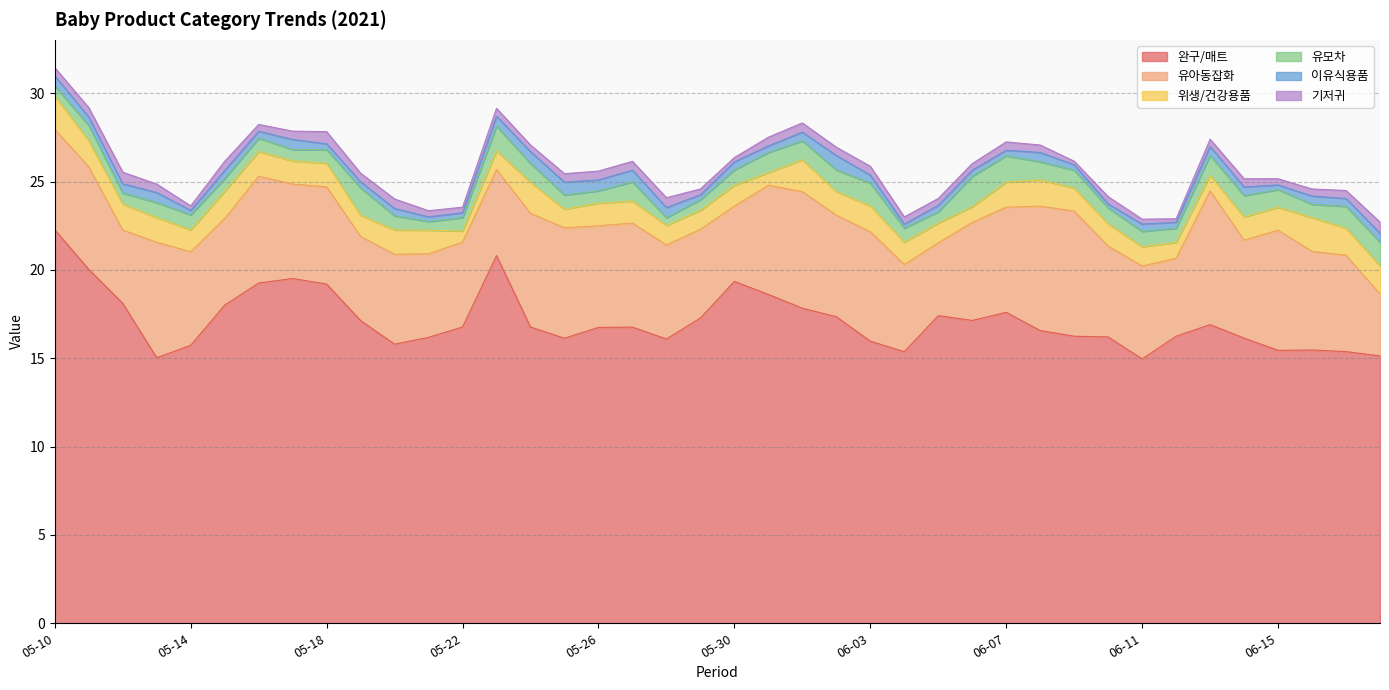

True or false: 유아동잡화 has more than 2 interior local peaks.

True